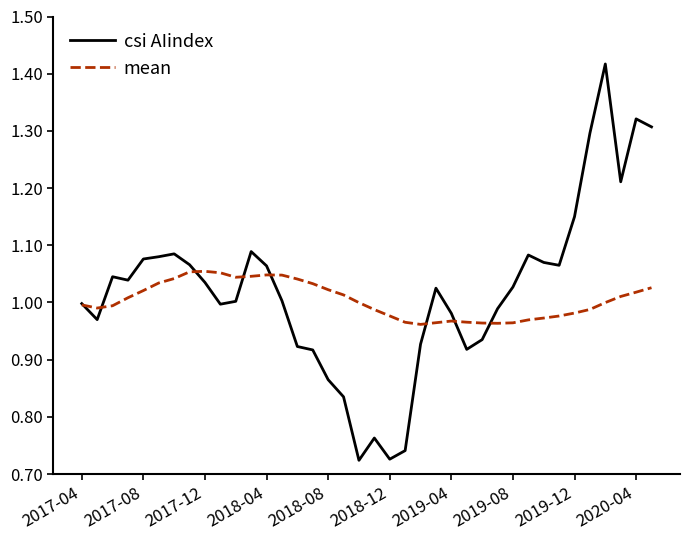

Which series has the largest total across all categories?

csi AIindex